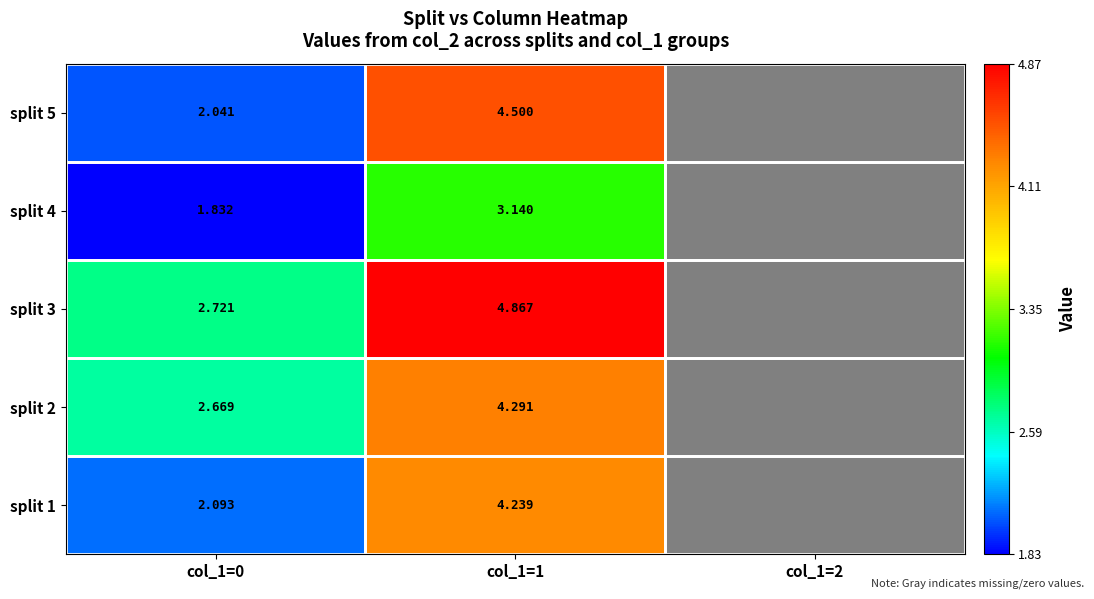

What is the total value across all series at col_1=0?

11.4